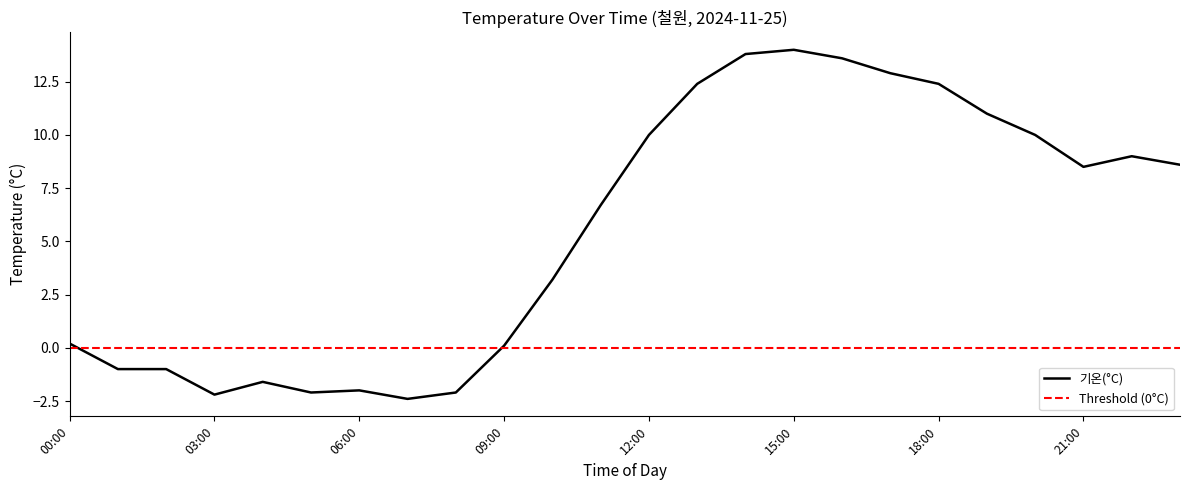

List the labels in order of value, smallest first.

07:00, 03:00, 05:00, 08:00, 06:00, 04:00, 01:00, 02:00, 09:00, 00:00, 10:00, 11:00, 21:00, 23:00, 22:00, 12:00, 20:00, 19:00, 13:00, 18:00, 17:00, 16:00, 14:00, 15:00